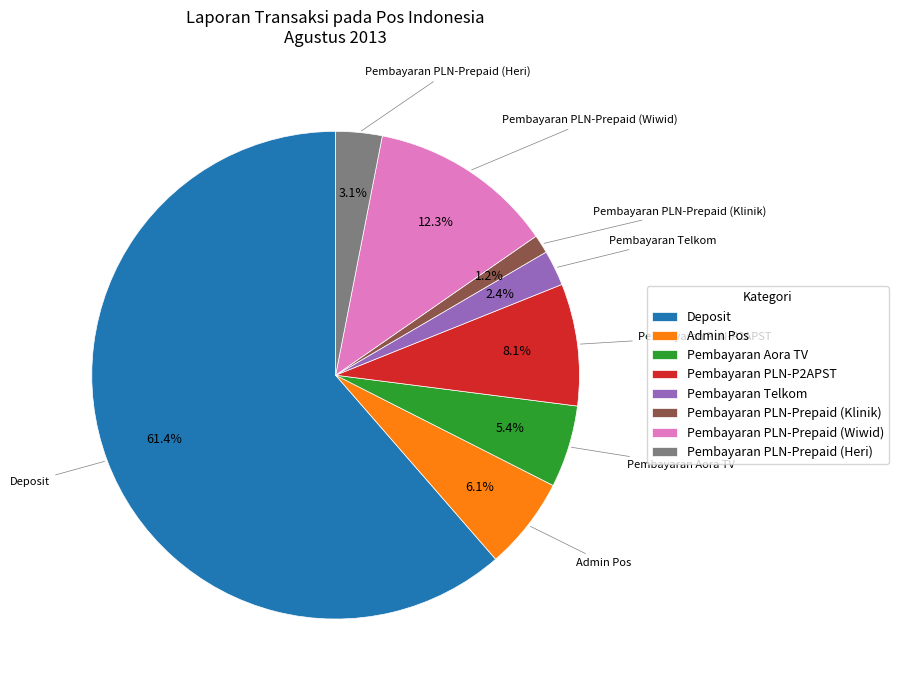

To the nearest percent, what is the average slice percentage?

12%